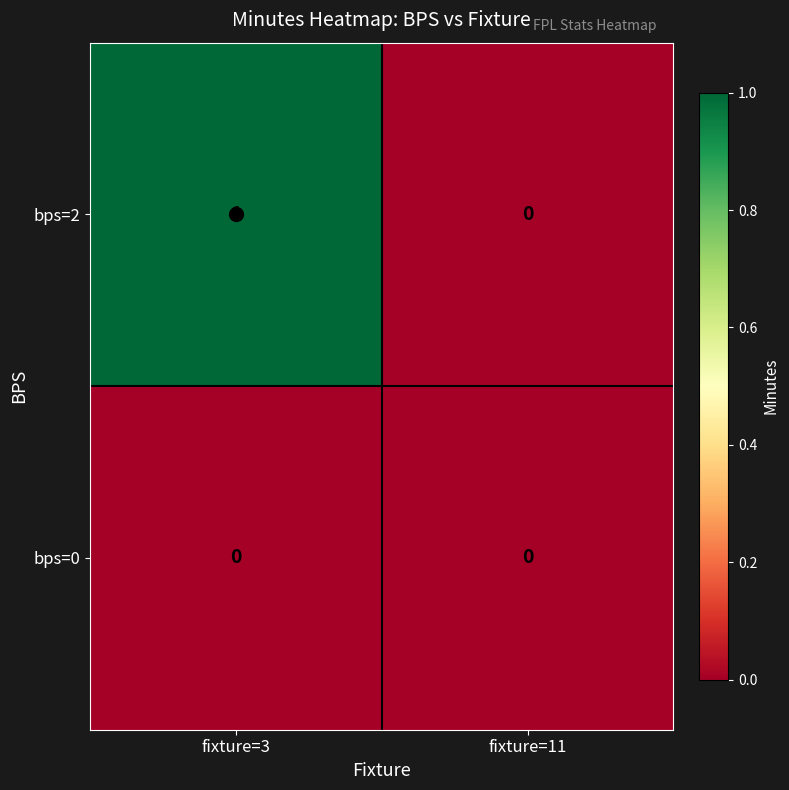

What is the greatest value displayed?

1